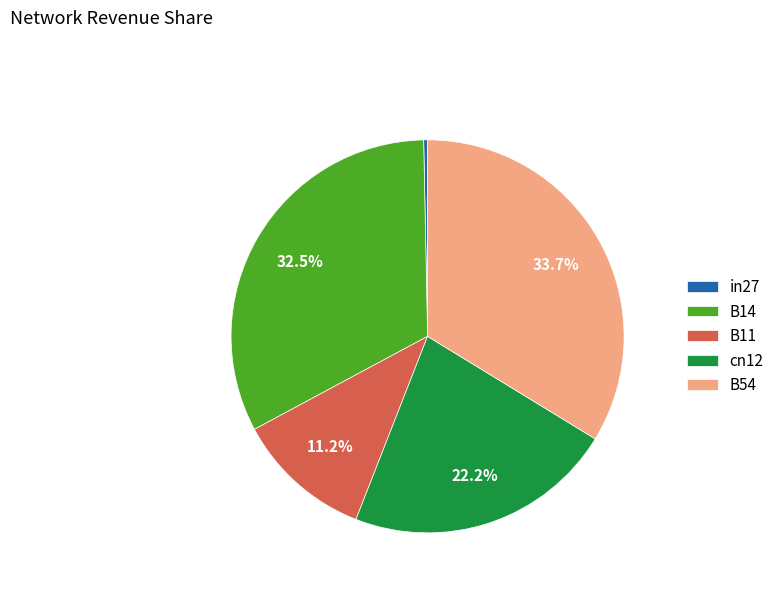

What is the largest slice in the pie chart?

B54